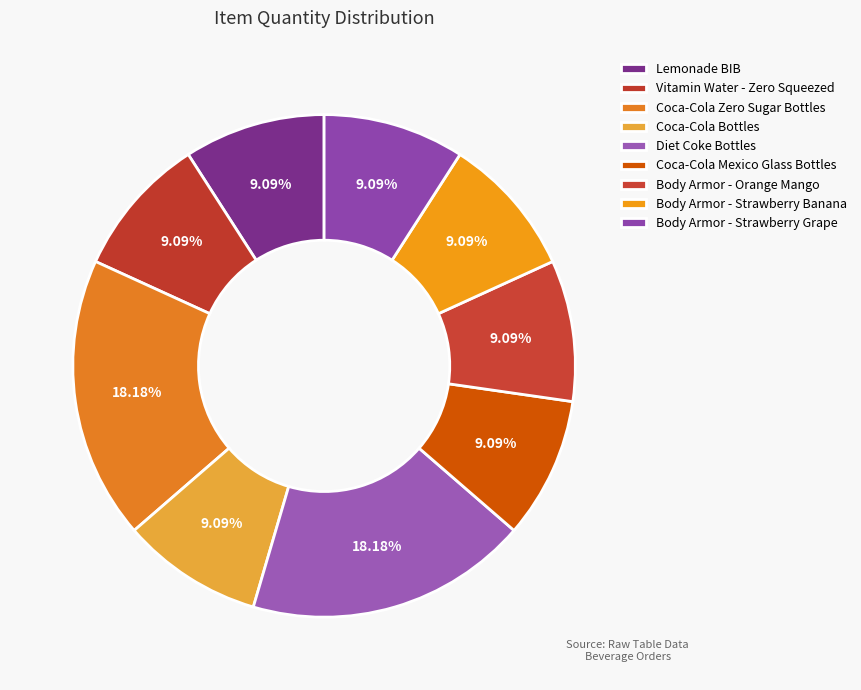

Which has a higher value, Vitamin Water - Zero Squeezed or Body Armor - Strawberry Grape?

Vitamin Water - Zero Squeezed